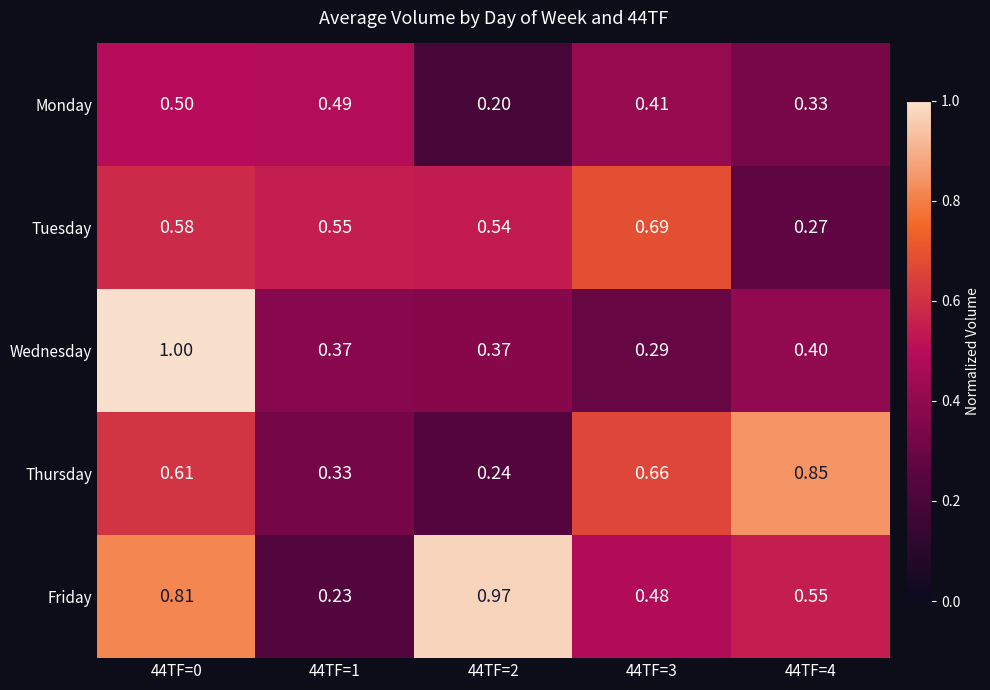

Is the value of Wednesday at 44TF=1 greater than the value of Monday at 44TF=3?

No